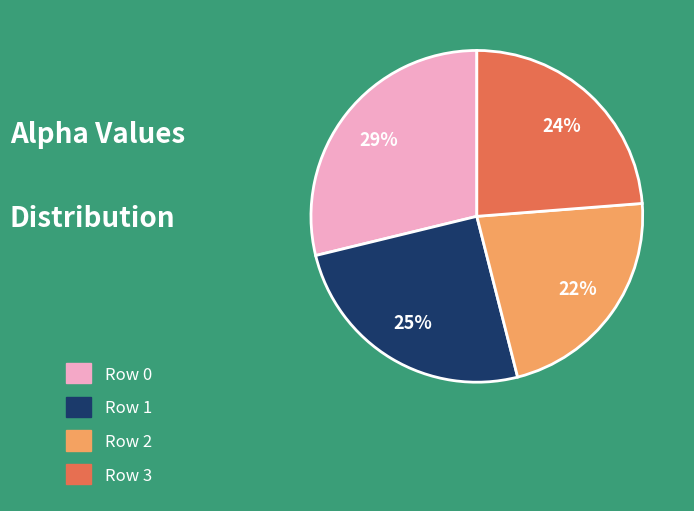

How many segments does this pie chart have?

4